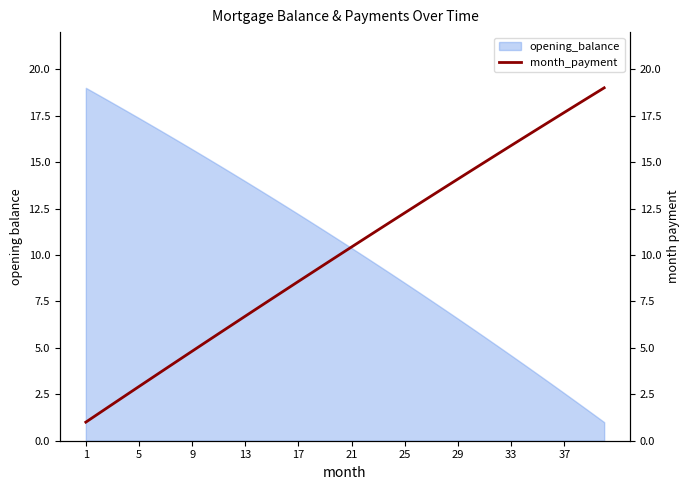

How many data points are above 10?

20